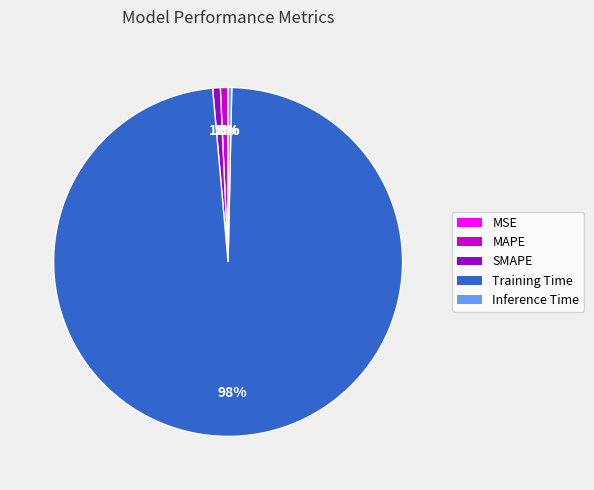

Which category has the biggest portion of the pie?

Training Time